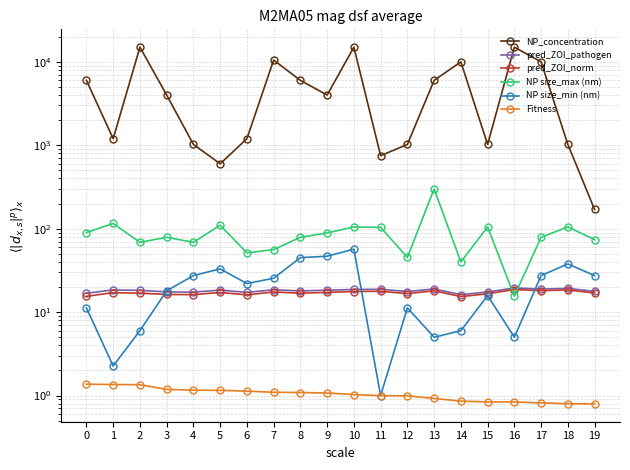

What is the sum of the Fitness values at 11 and 8?

2.1